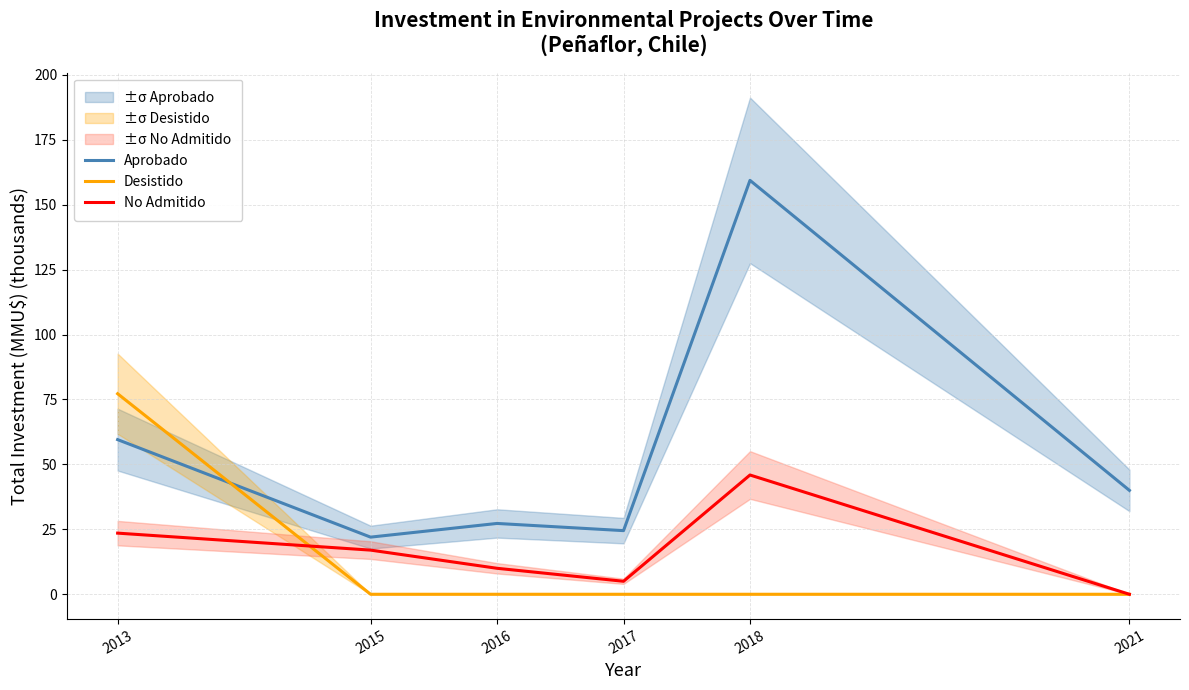

How many values in the No Admitido series are below 17?

3